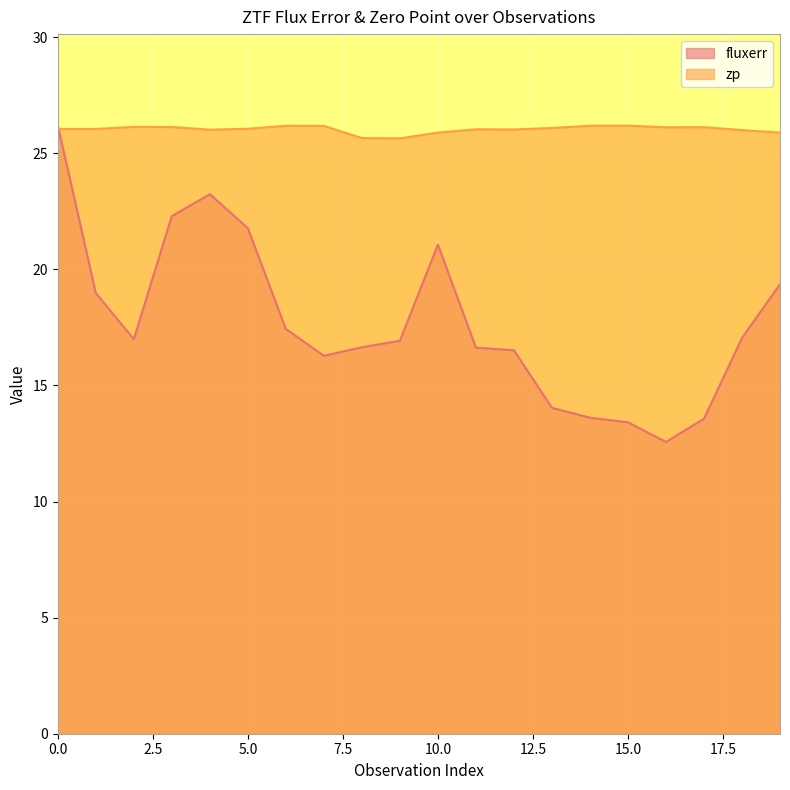

List the series in order of their overall mean, lowest first.

fluxerr, zp